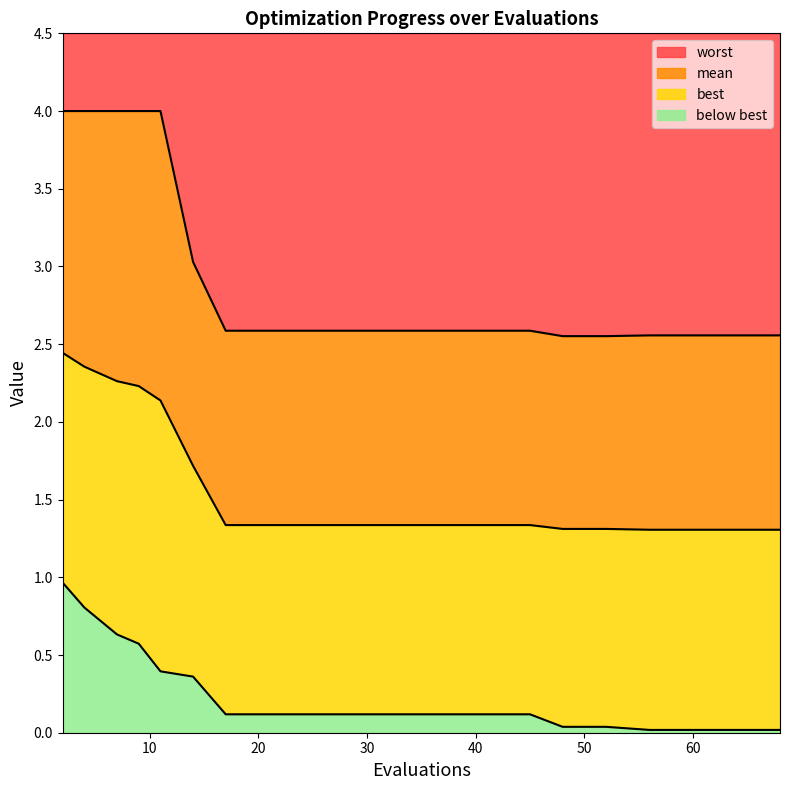

True or false: best has more than 2 points higher than both neighbors.

False